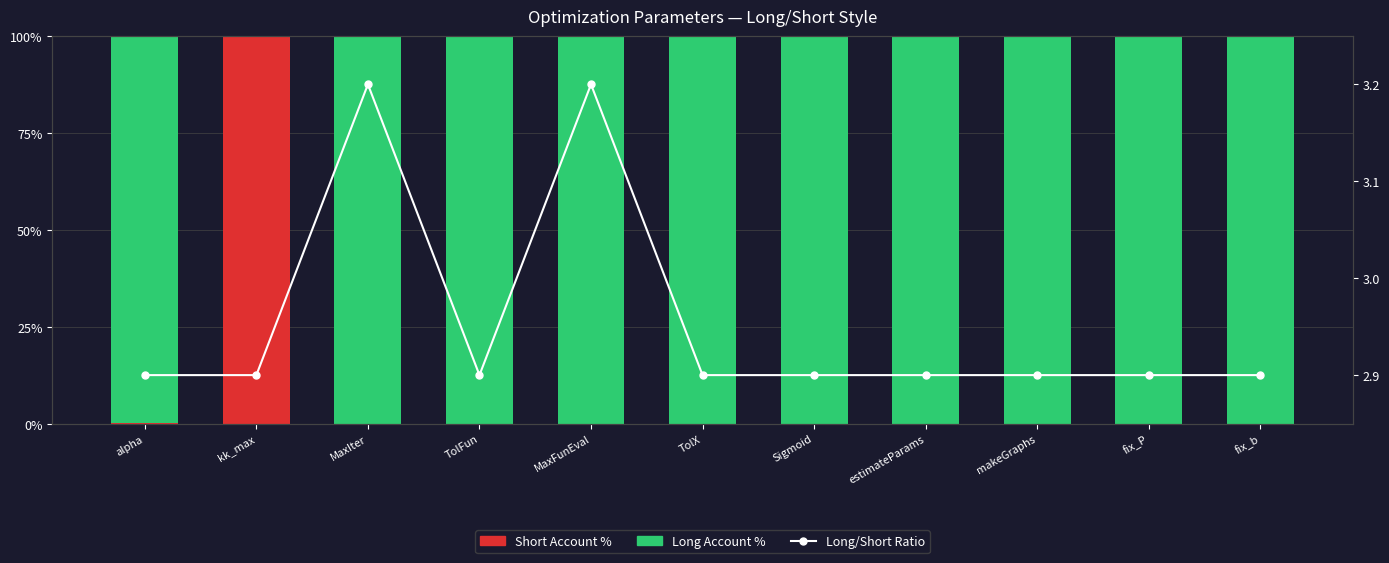

What is the minimum value for Long/Short Ratio?

2.9